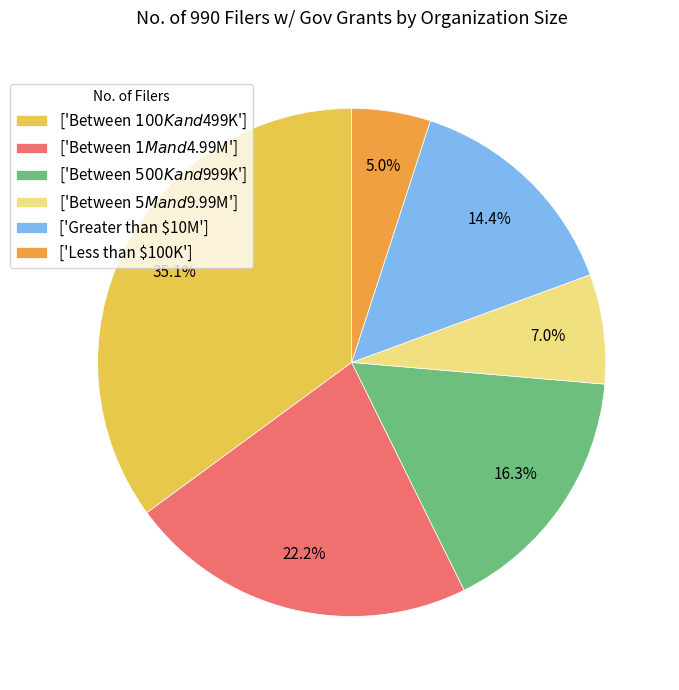

To the nearest percent, what is the difference between the largest and smallest slice percentages?

30%